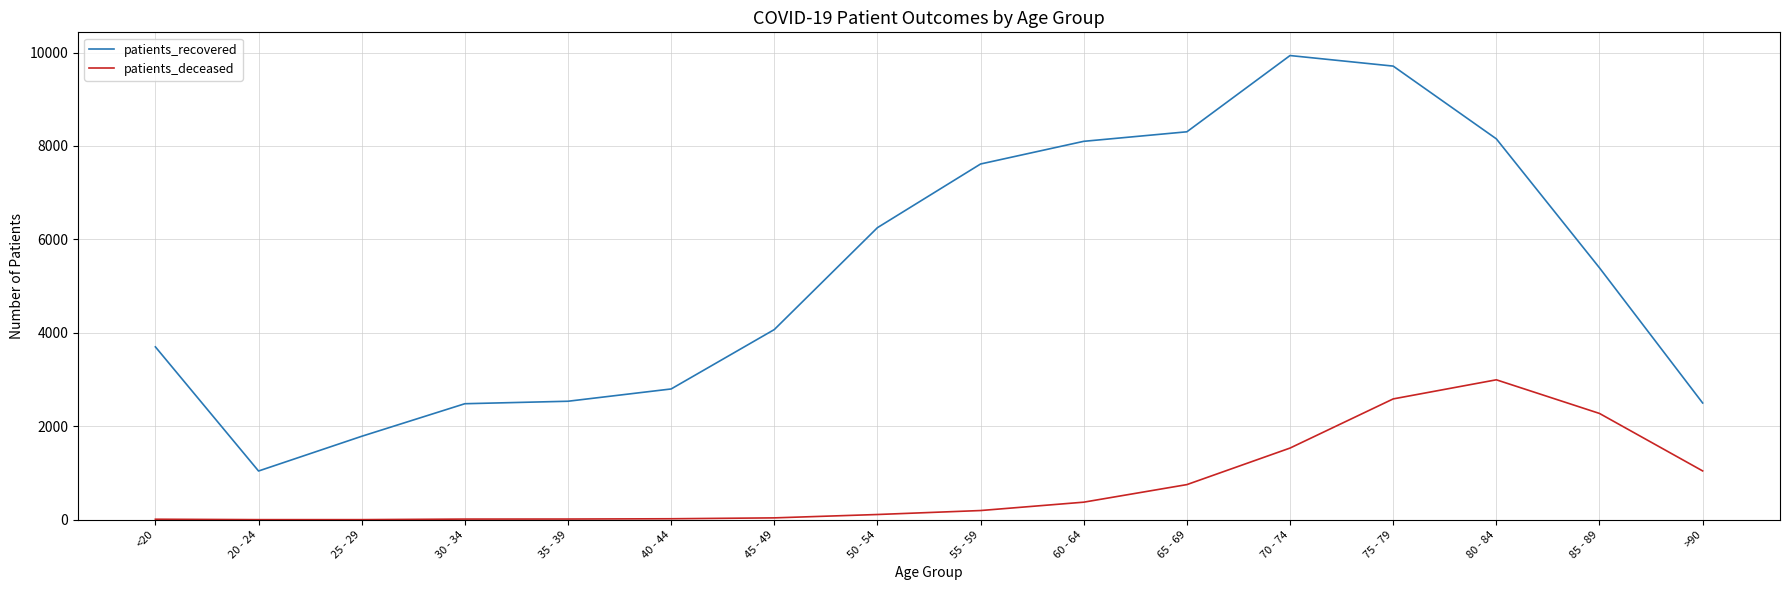

Is it true that patients_deceased equals 1535 at 70 - 74?

True